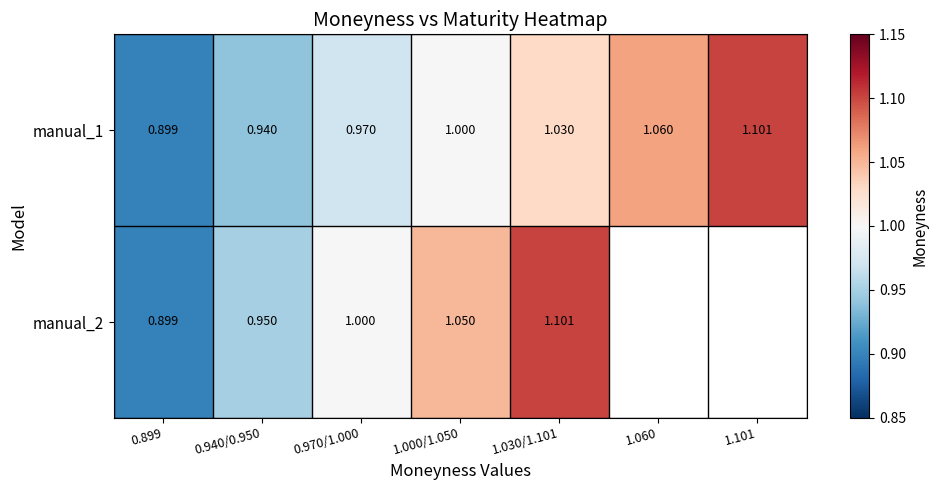

Which series has the largest range (max minus min)?

manual_1